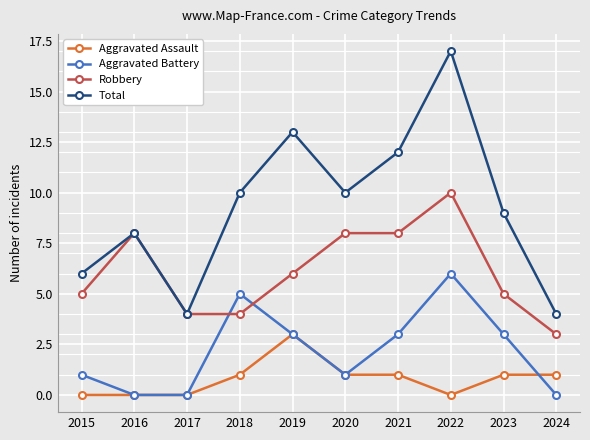

What is the difference between the second highest and second lowest values in the Aggravated Battery series?

5